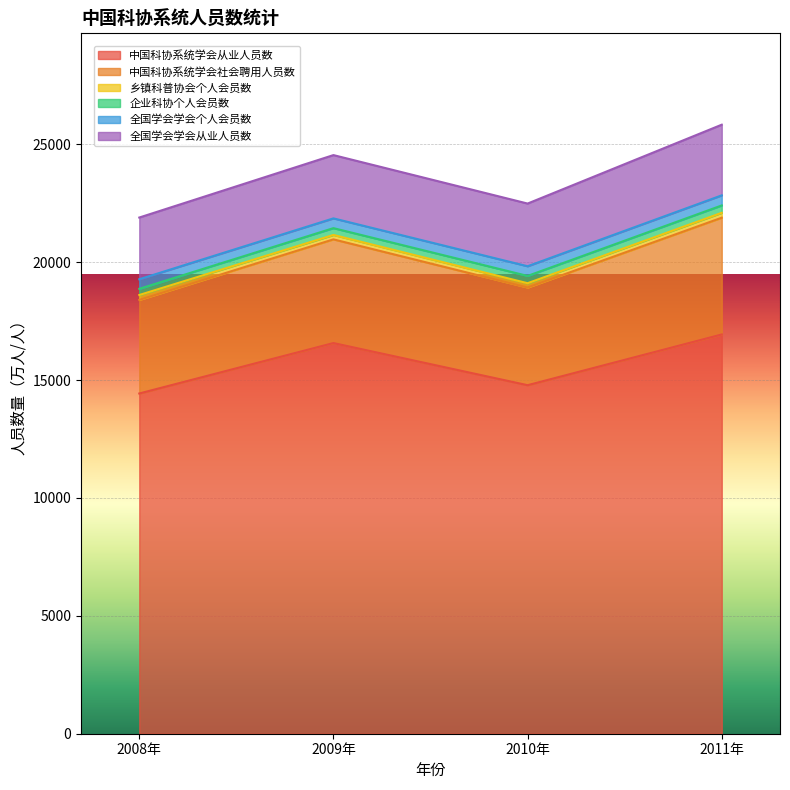

True or false: 全国学会学会从业人员数 and 乡镇科普协会个人会员数 cross at least once.

False